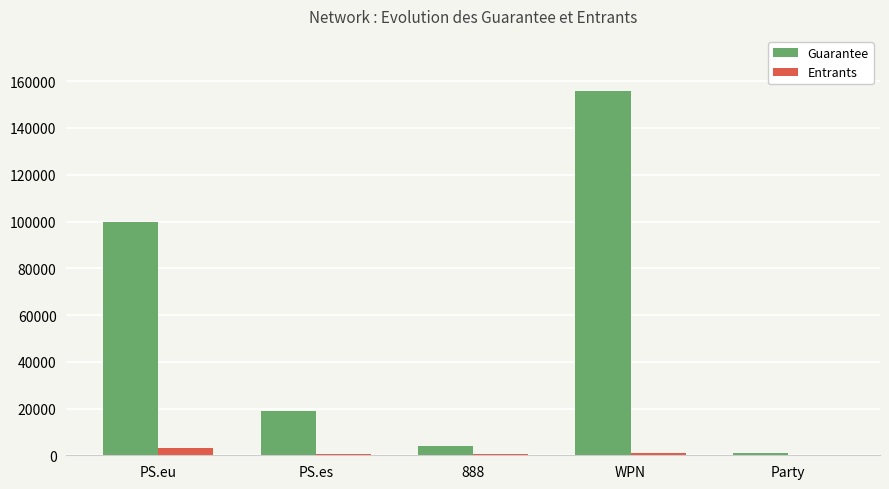

What is the sum of all Entrants values?

5173